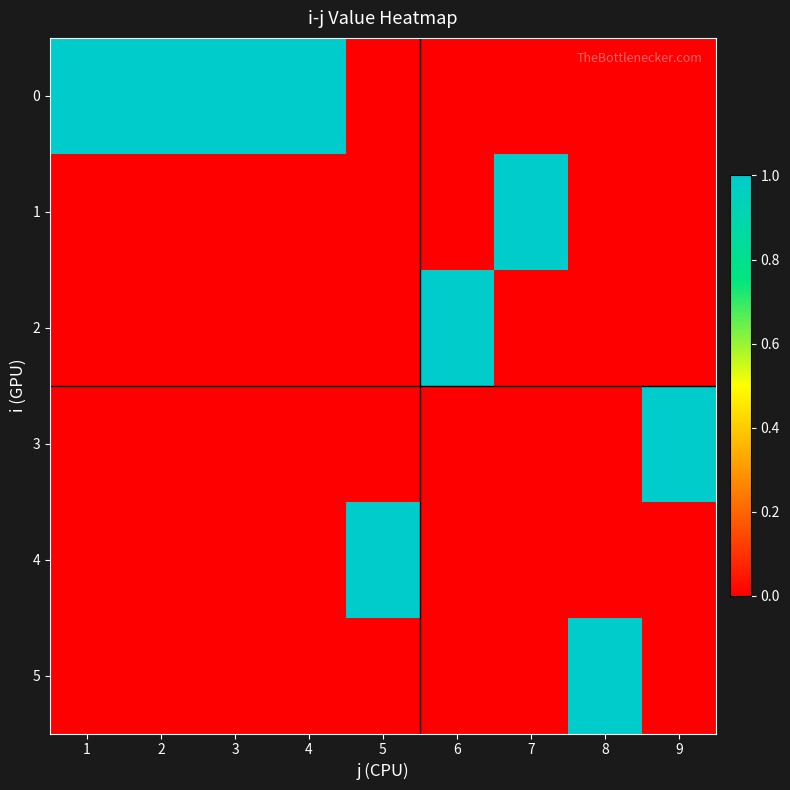

How many distinct data groups are displayed?

6